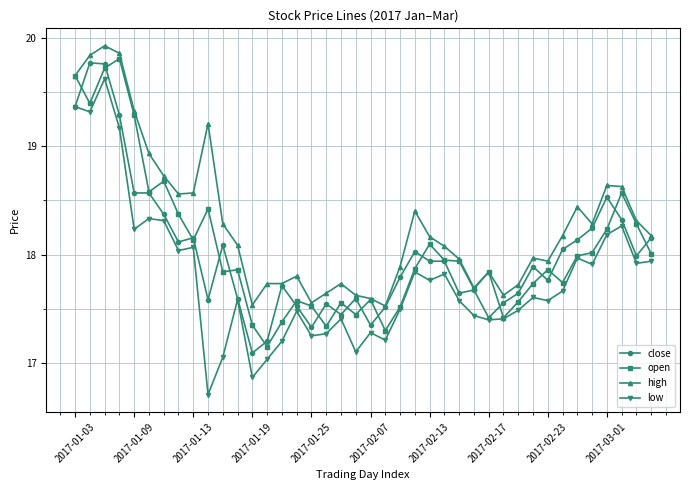

Which series has the largest total across all categories?

high